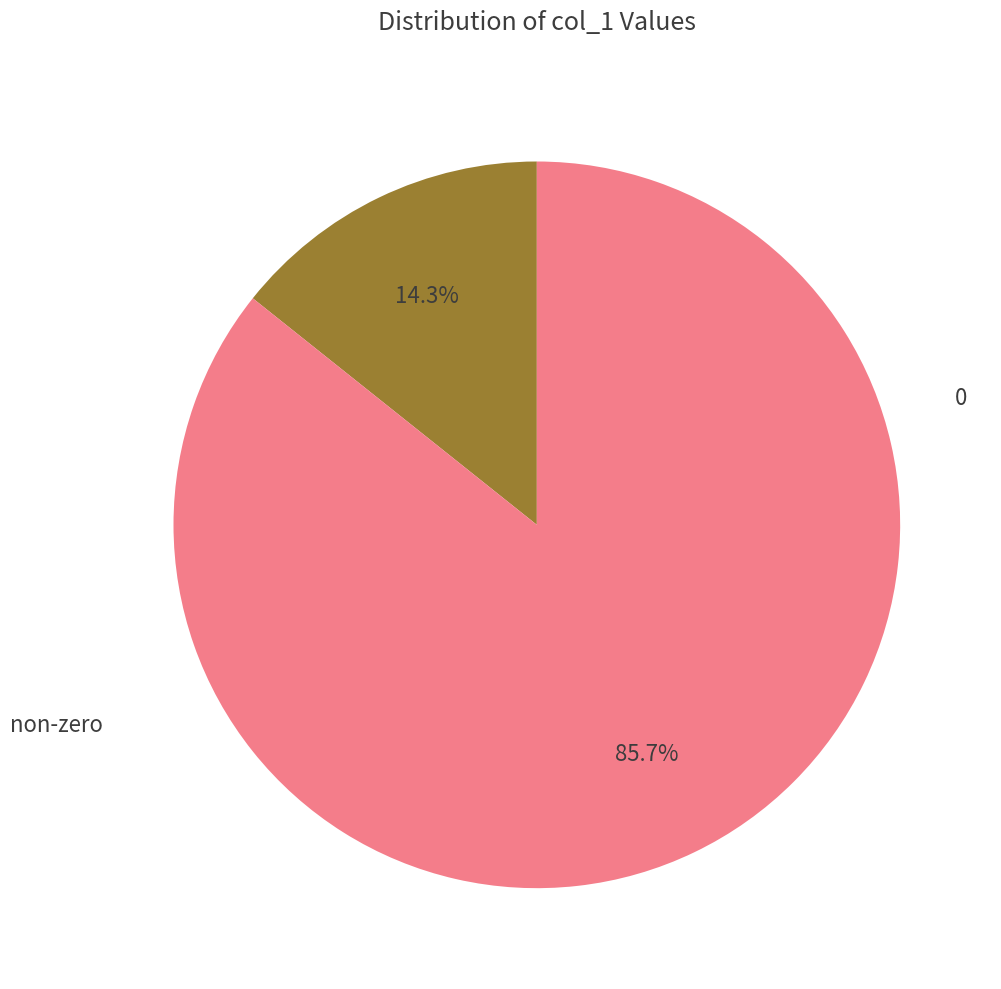

Does any single category account for the majority?

Yes